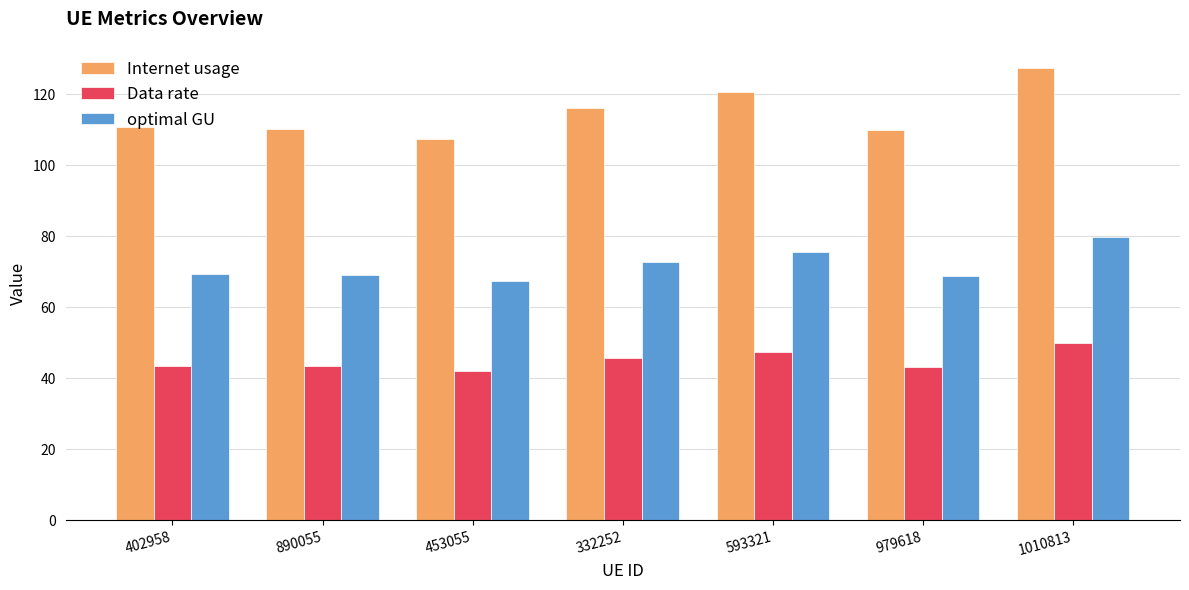

How many bars are there in each group?

3